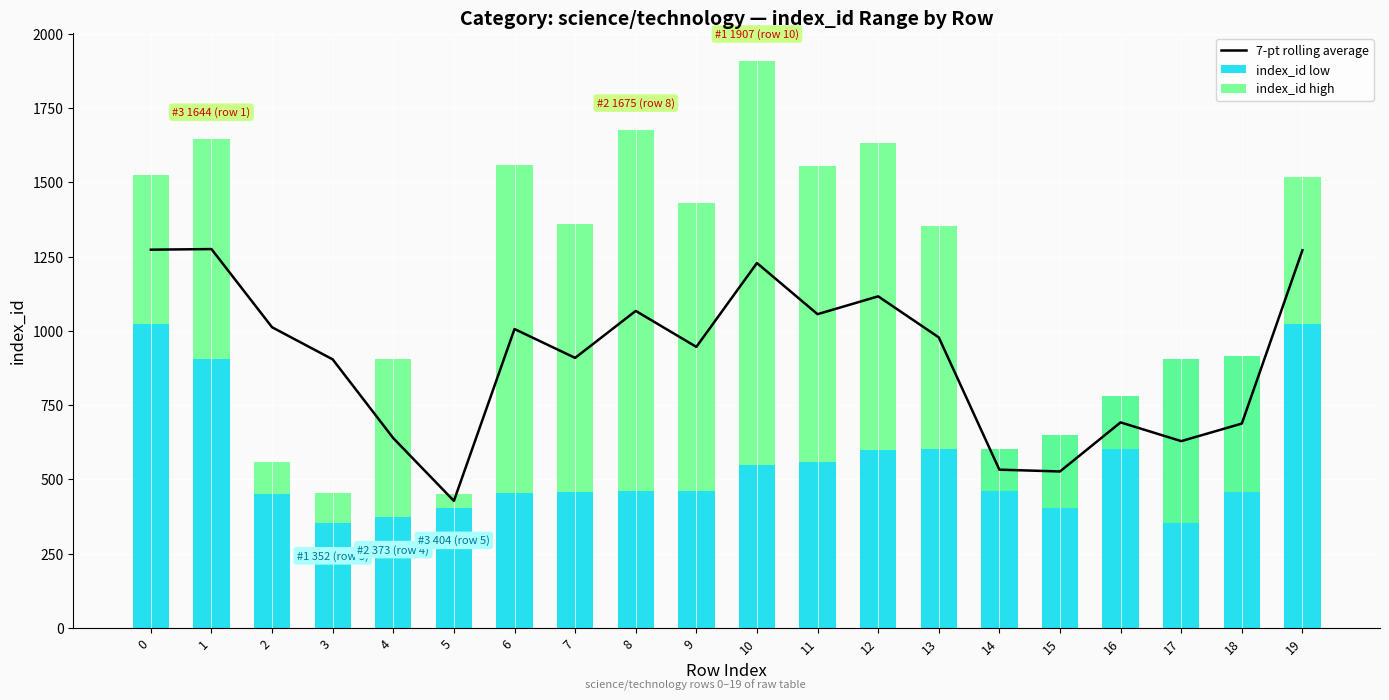

What value does the 7-pt rolling average series have at 2?

1012